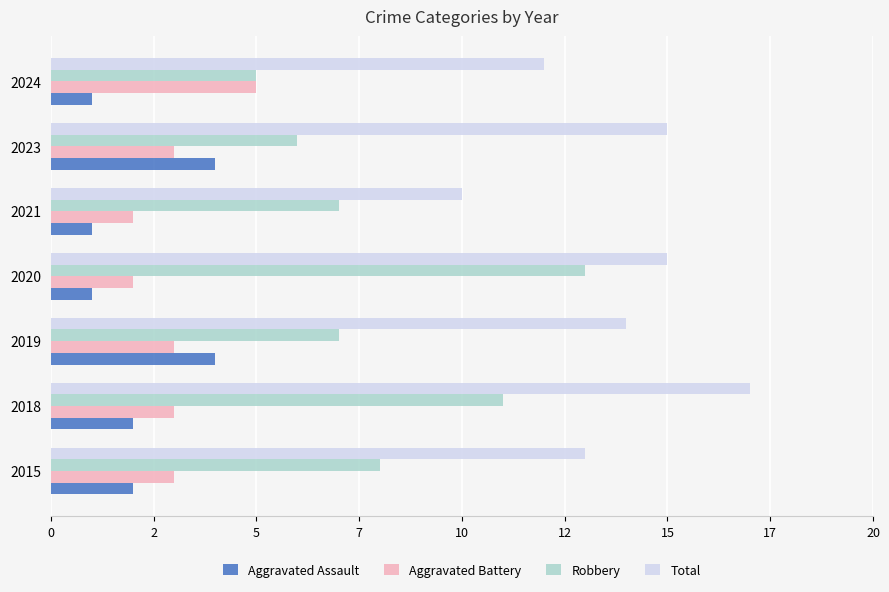

Reading left to right, list all the values displayed in this chart.

Aggravated Assault: 2	2	4	1	1	4	1
Aggravated Battery: 3	3	3	2	2	3	5
Robbery: 8	11	7	13	7	6	5
Total: 13	17	14	15	10	15	12